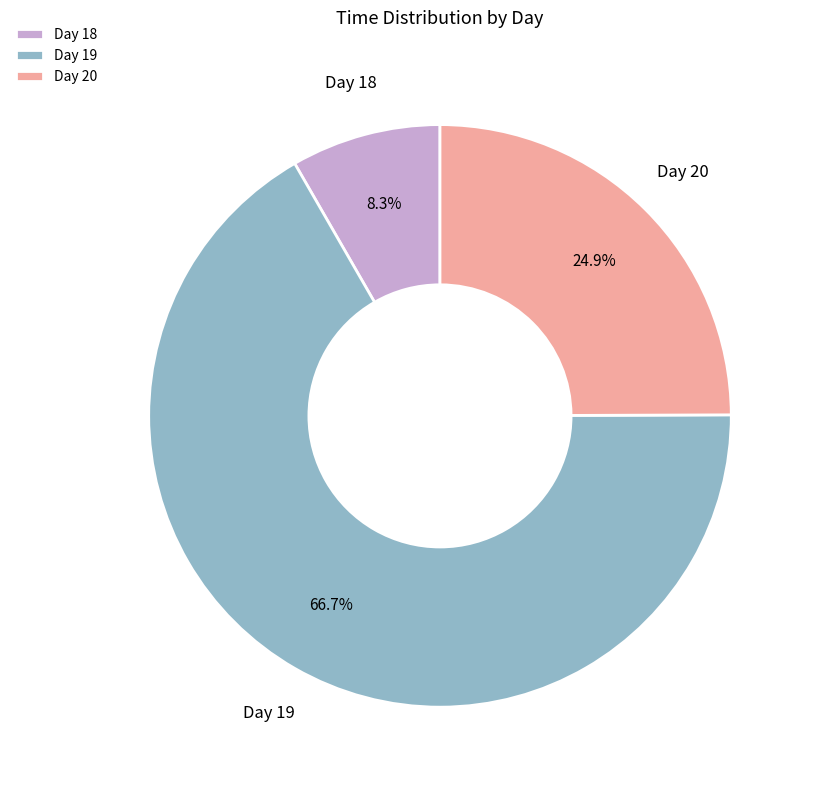

Approximately how many times larger is the value at Day 20 compared to Day 19?

0.4